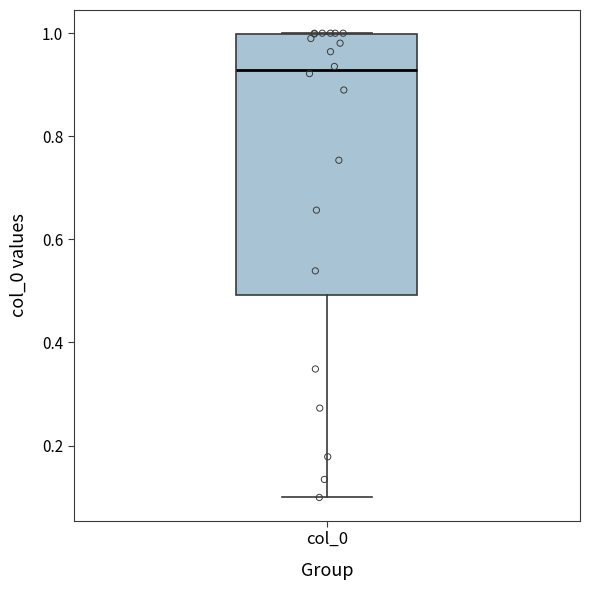

Read this box plot against the y-axis: the position of the median line, the range covered by the box, and the ends of both whiskers. The values are not printed on the chart, so give them approximately, as read against the axis.

median 0.92, box 0.50 to 1.00, whiskers 0.10 to 1.00